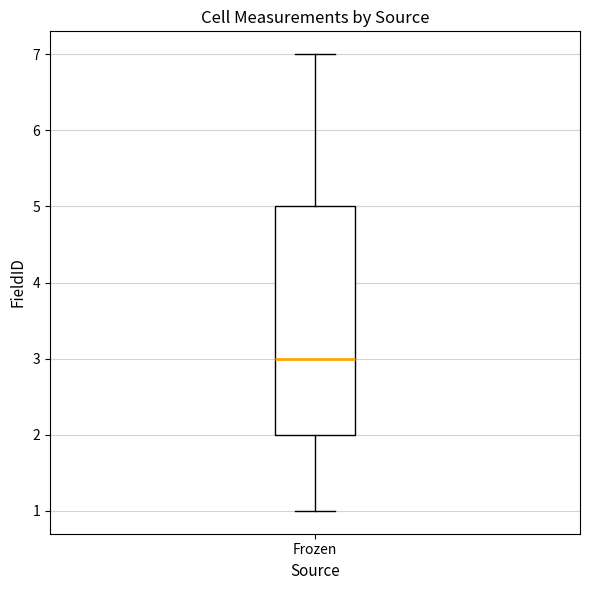

Read this box plot against the y-axis: the position of the median line, the range covered by the box, and the ends of both whiskers. The values are not printed on the chart, so give them approximately, as read against the axis.

median 3, box 2 to 5, whiskers 1 to 7